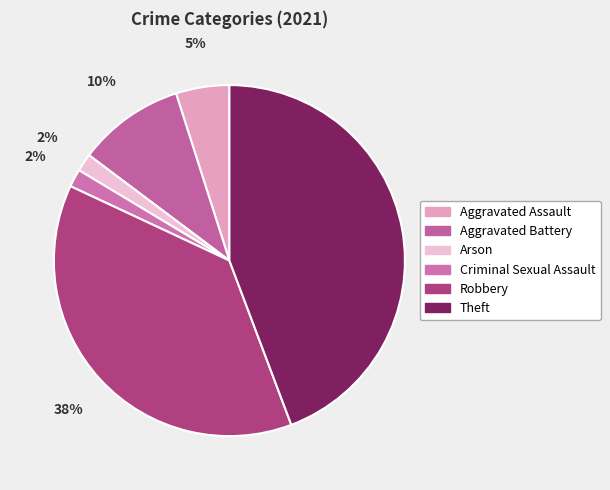

The Criminal Sexual Assault slice represents 2% of the pie. True or false?

True